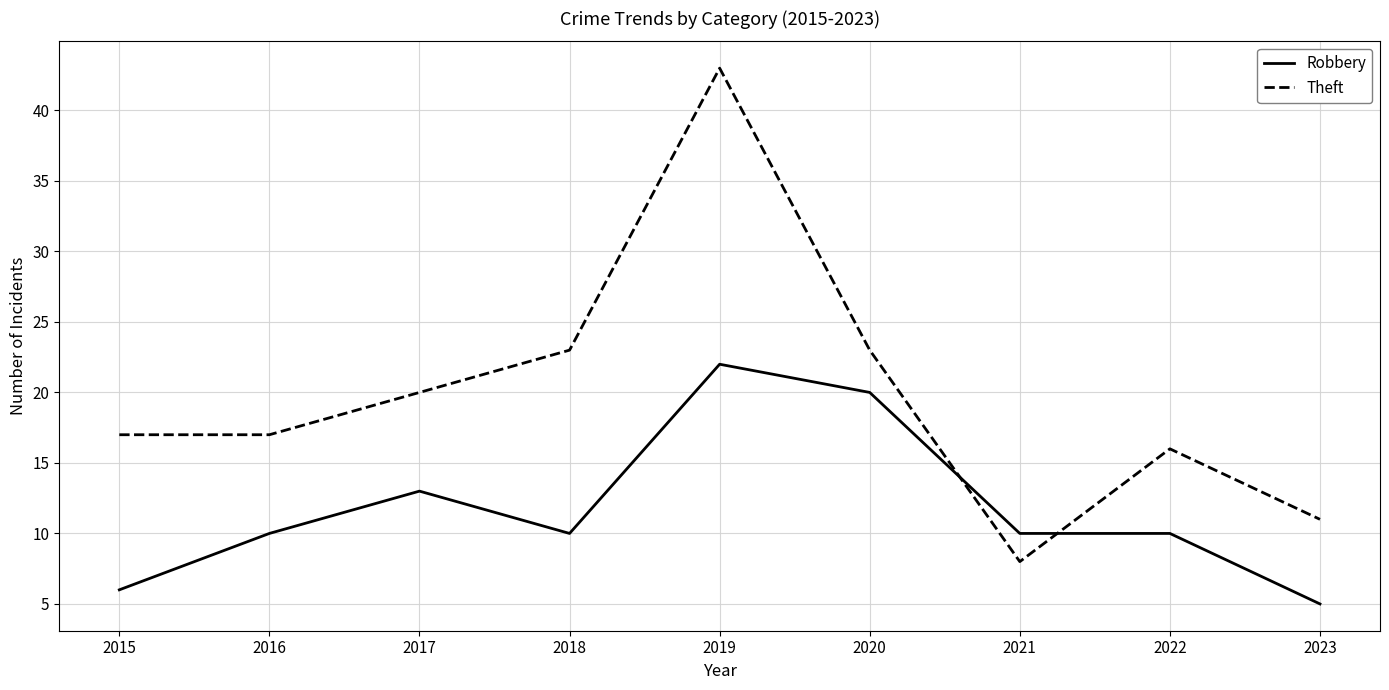

Between 2019 and 2020, which series saw the biggest shift?

Theft